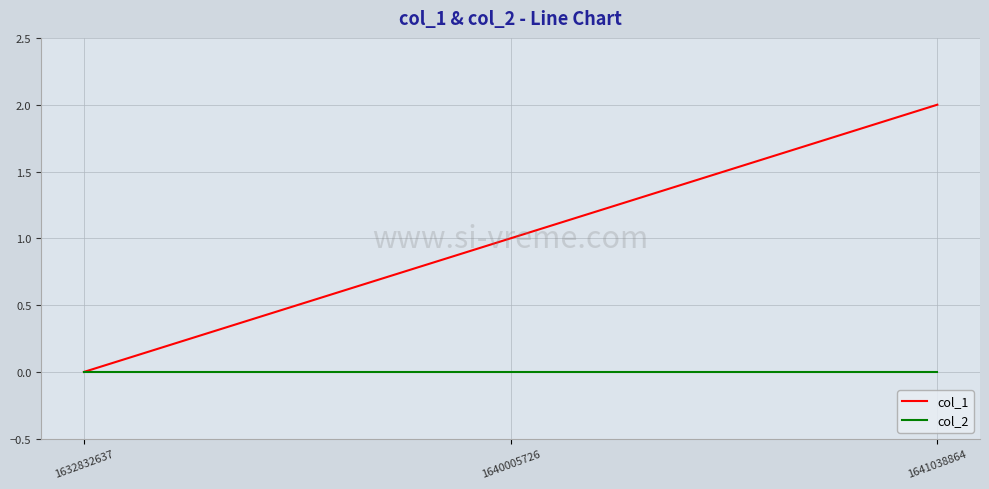

Does the chart have visible grid lines?

Yes